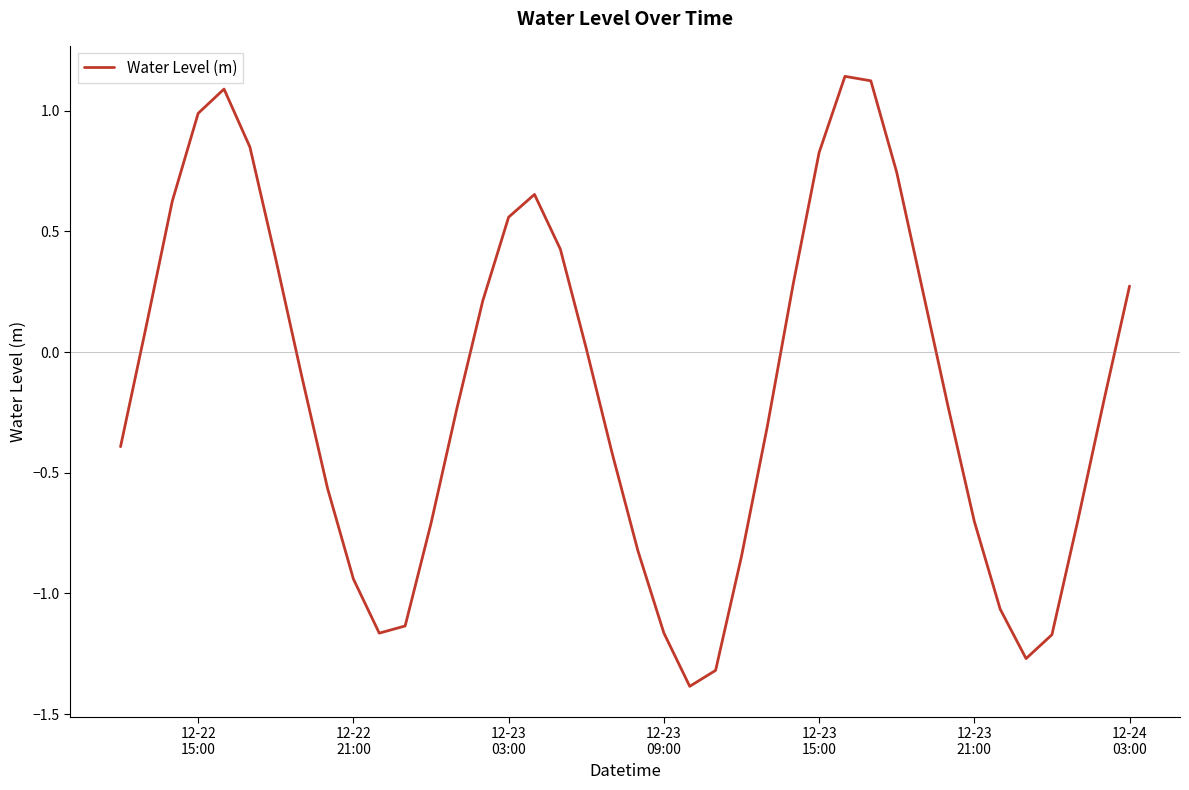

Reading left to right, what are all the values shown in this chart?

-0.4	0.1	0.6	1.0	1.1	0.8	0.4	-0.1	-0.6	-0.9	-1.2	-1.1	-0.7	-0.2	0.2	0.6	0.7	0.4	0.0	-0.4	-0.8	-1.2	-1.4	-1.3	-0.8	-0.3	0.3	0.8	1.1	1.1	0.7	0.3	-0.2	-0.7	-1.1	-1.3	-1.2	-0.7	-0.2	0.3